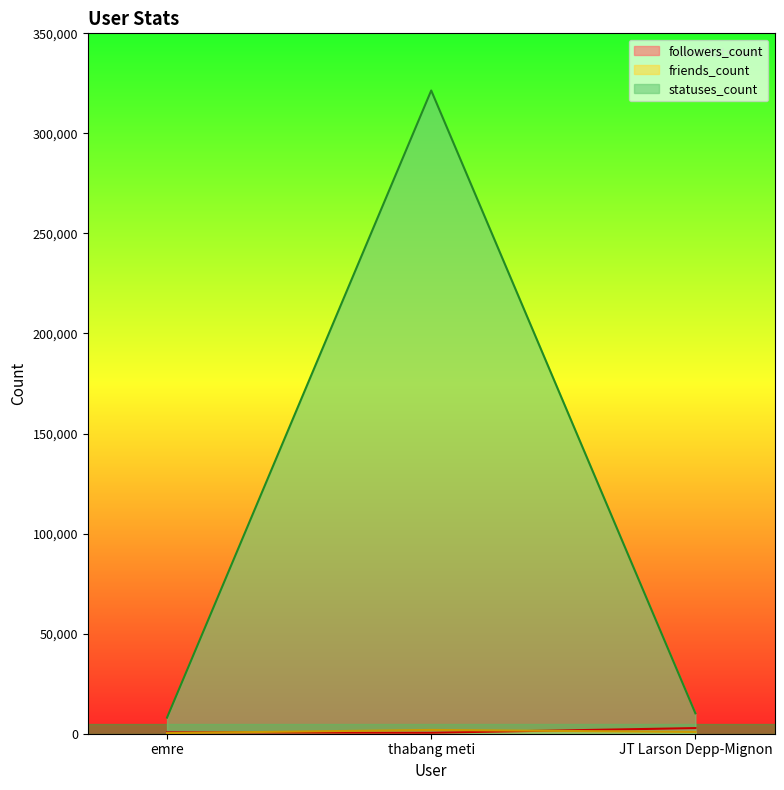

What is the difference between the maximum and minimum values in the friends_count series?

1569